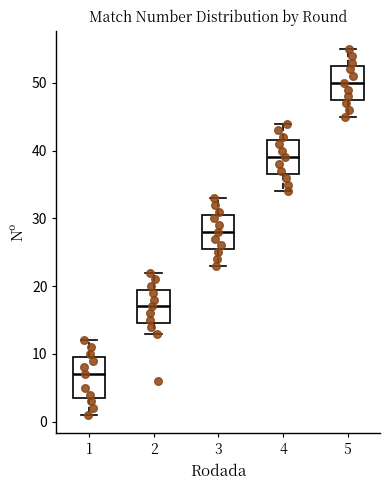

Reading left to right, transcribe this box plot: for each box, give where its median line is, the range the box spans, and where its two whiskers end, as read against the y-axis. The values are not printed on the chart, so give them approximately, as read against the axis.

1: median 7, box 4 to 10, whiskers 1 to 12
2: median 17, box 15 to 20, whiskers 13 to 22
3: median 28, box 26 to 31, whiskers 23 to 33
4: median 39, box 37 to 42, whiskers 34 to 44
5: median 50, box 48 to 53, whiskers 45 to 55